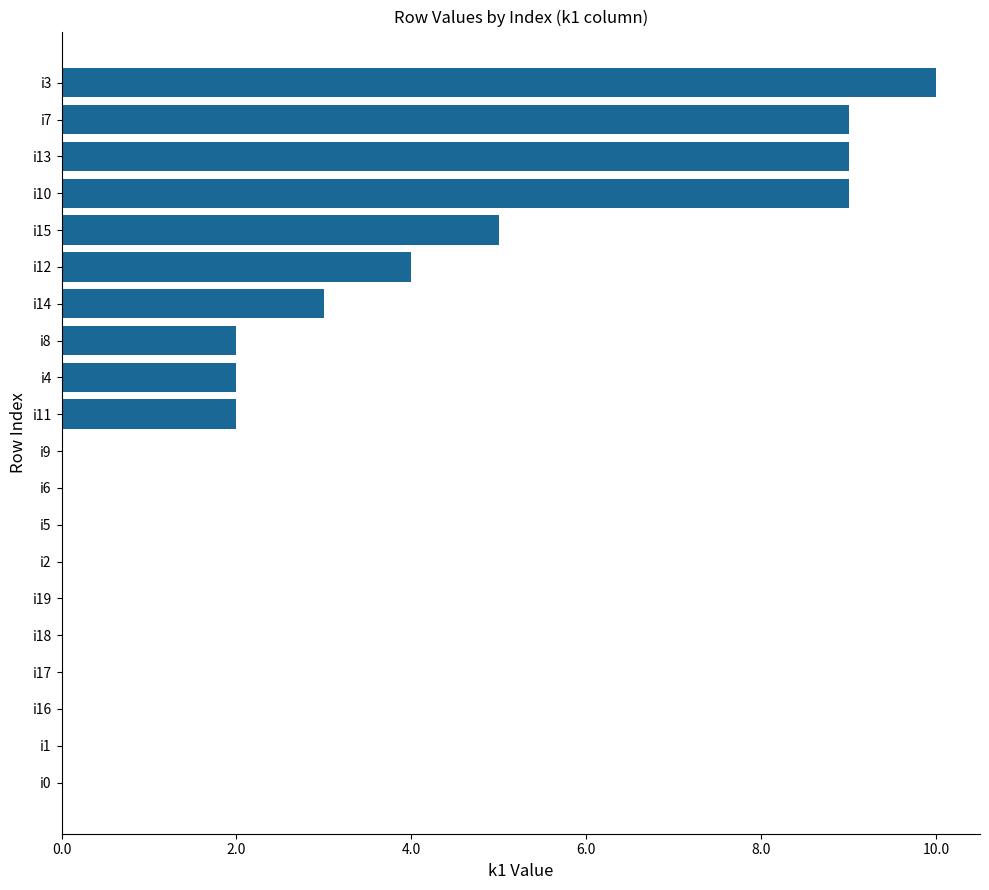

Which label corresponds to the largest value in the chart?

i3